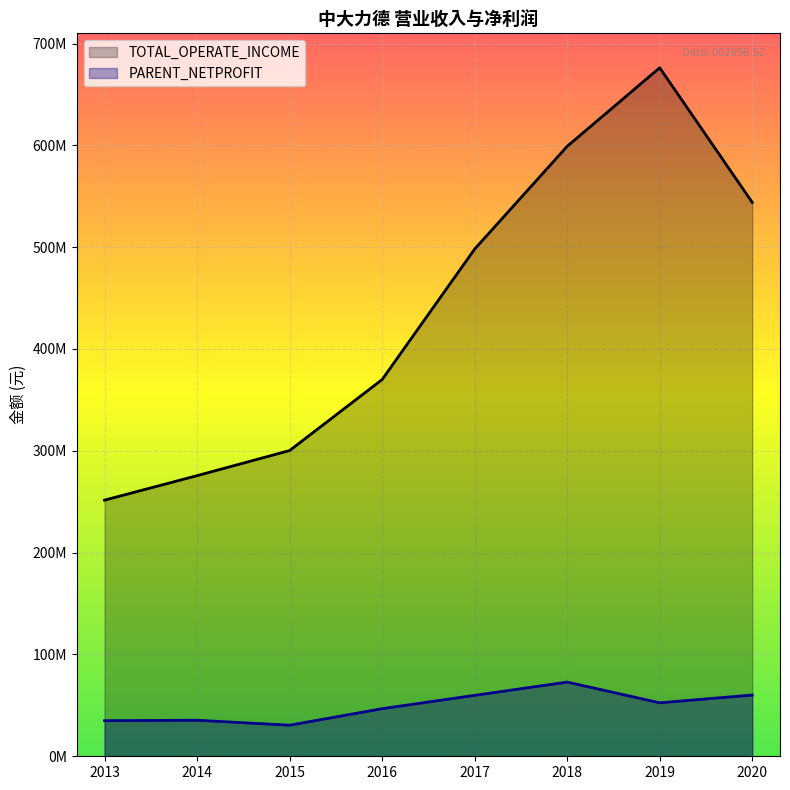

True or false: PARENT_NETPROFIT and TOTAL_OPERATE_INCOME cross at least once.

False